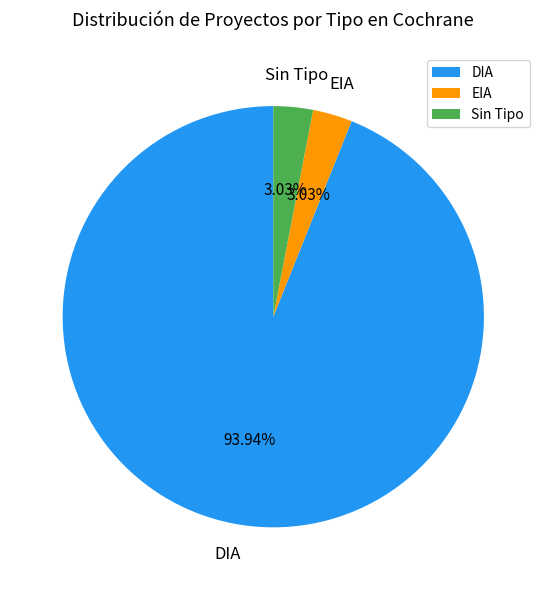

To the nearest percent, what percentage of the pie is DIA?

94%